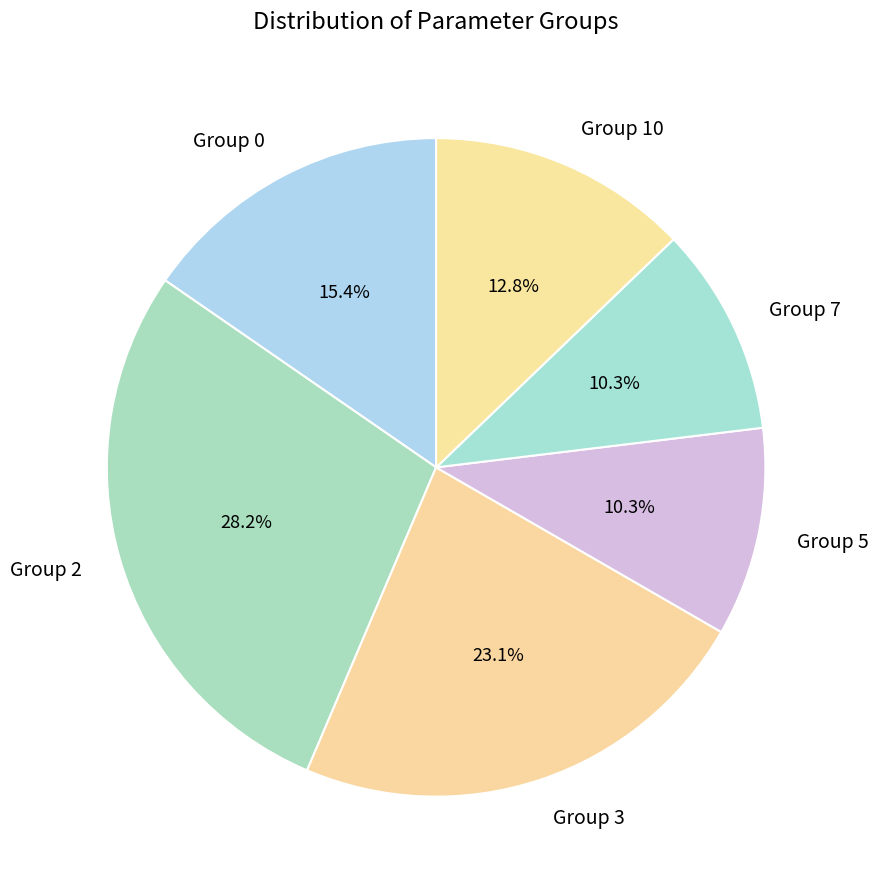

What is the largest slice in the pie chart?

Group 2